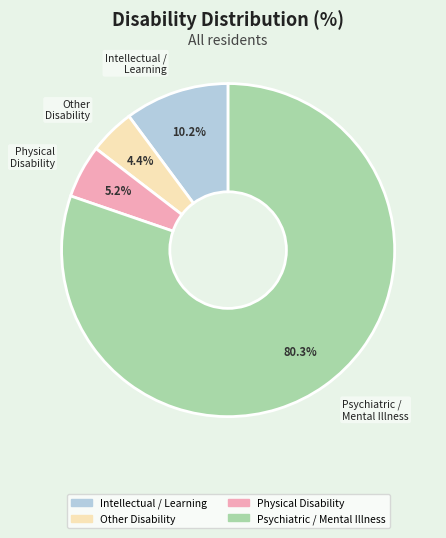

Is there any slice that represents more than half of the pie?

Yes